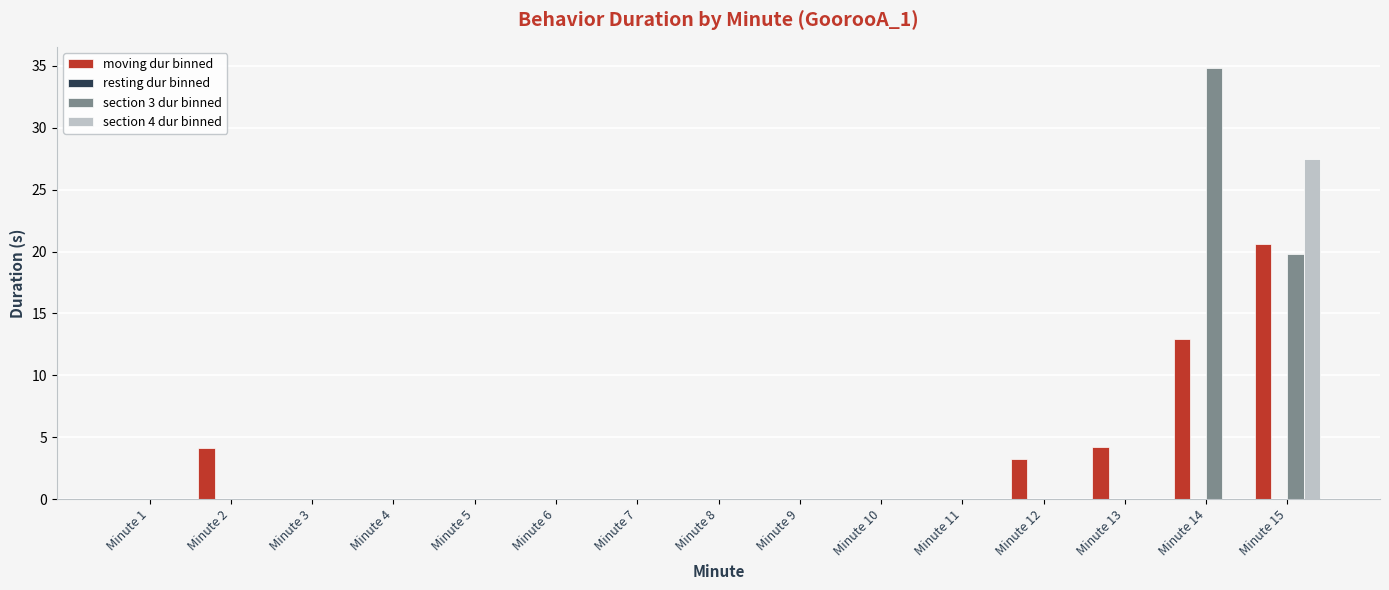

What is the sum of all section 4 dur binned values?

27.4